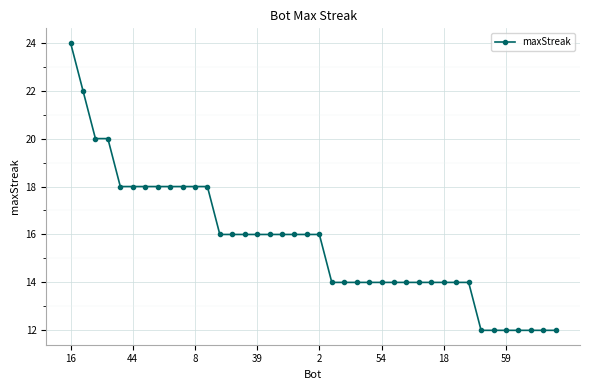

What is the maximum value shown in the chart?

24